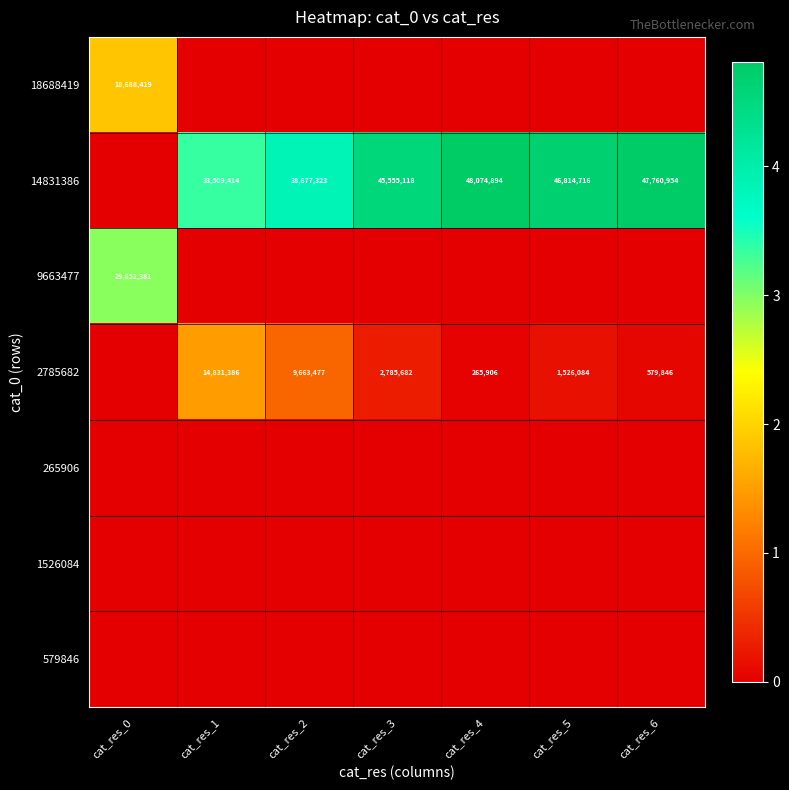

Is the value of 2785682 at cat_res_2 greater than the value of 14831386 at cat_res_2?

No